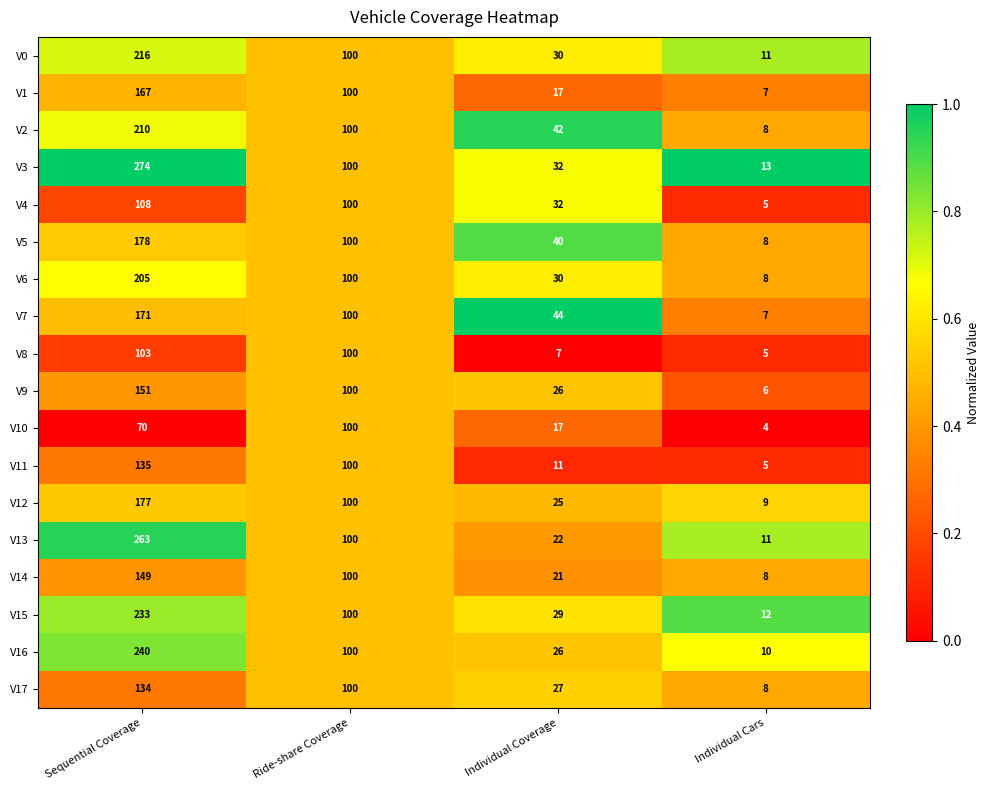

Is the value of V12 at Individual Cars greater than the value of V11 at Individual Coverage?

No